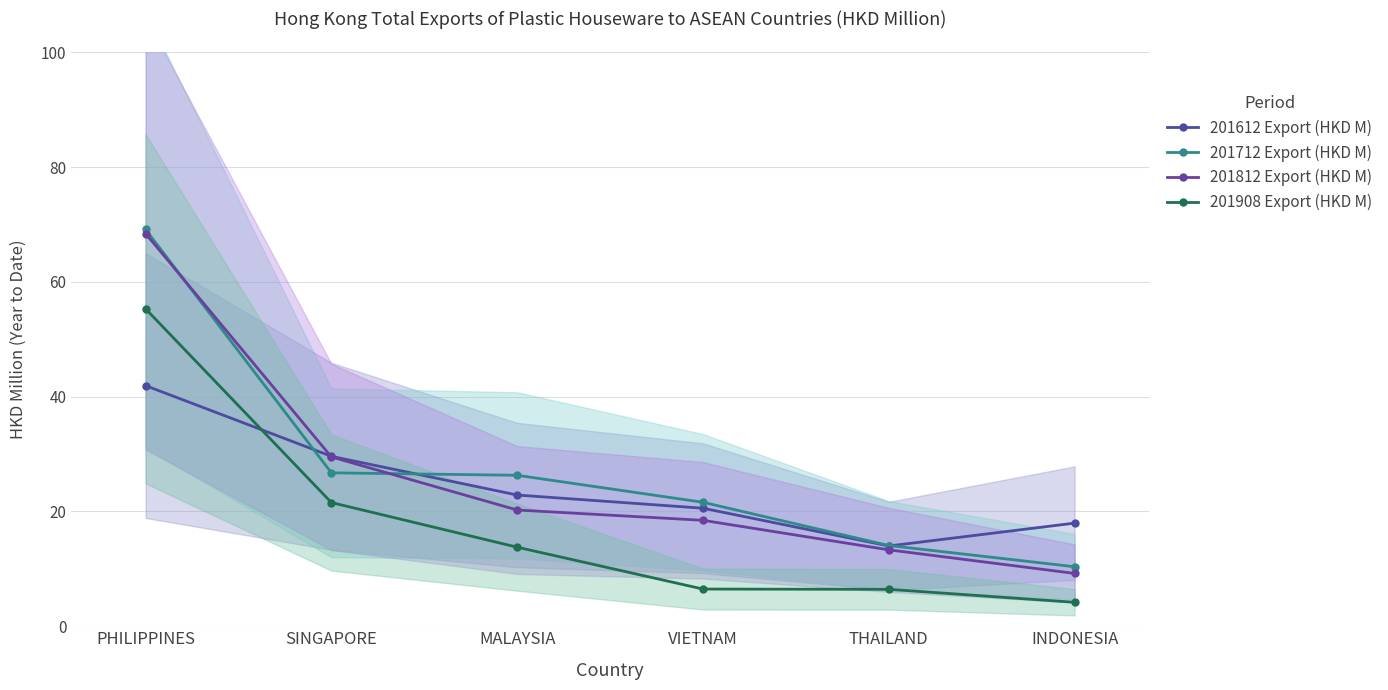

Rank the series by their maximum value, from highest to lowest.

201712 Export (HKD M), 201812 Export (HKD M), 201908 Export (HKD M), 201612 Export (HKD M)